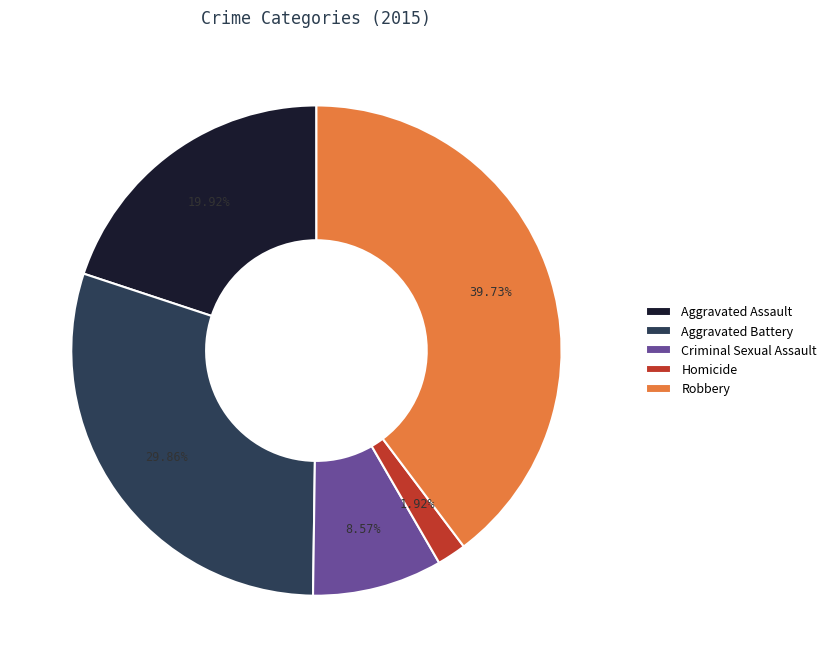

What portion of the pie excludes Criminal Sexual Assault?

91.4%